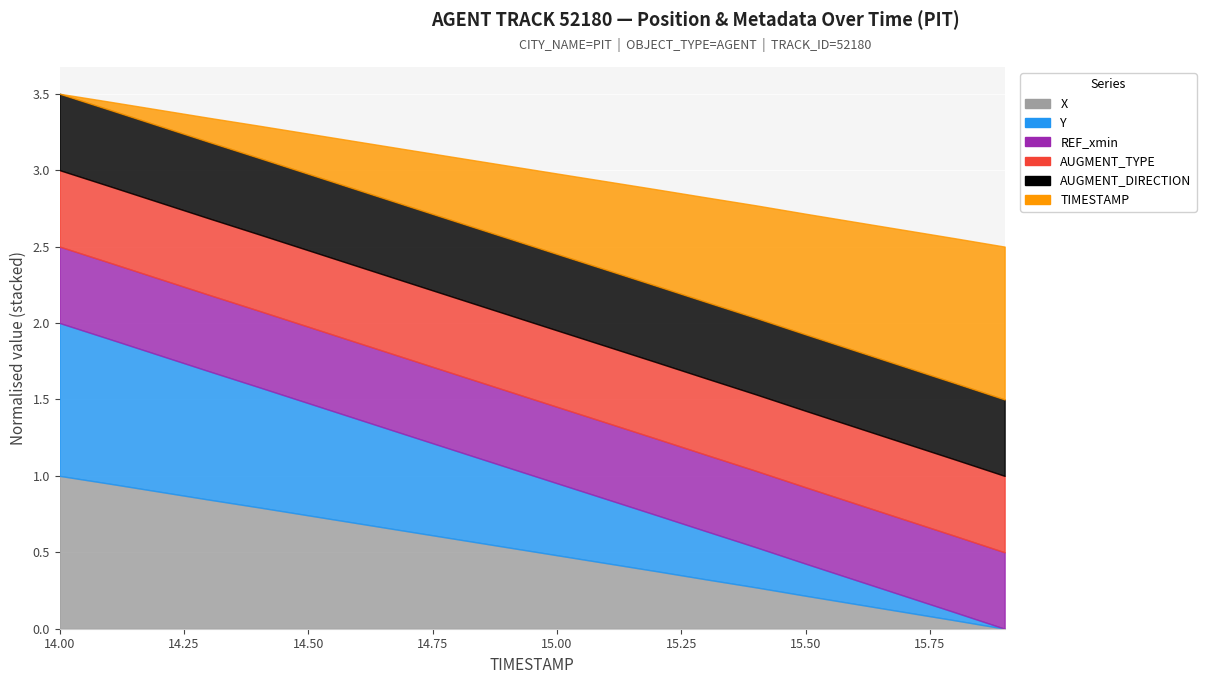

Between 14.1 and 15.4, which is larger?

14.1